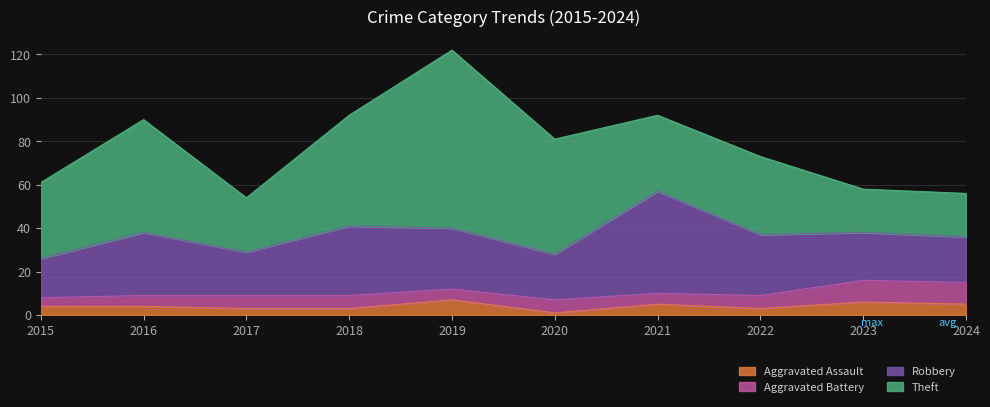

True or false: Robbery and Aggravated Battery intersect in this chart.

False